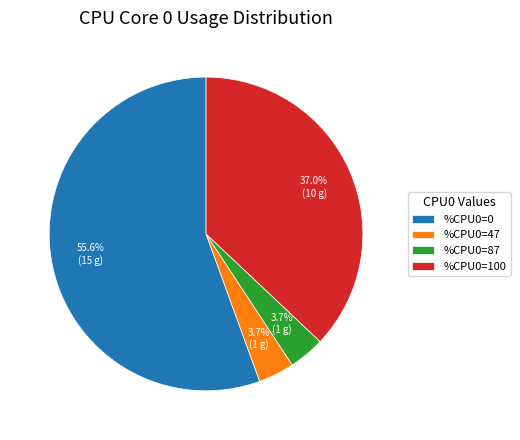

Between %CPU0=87 and %CPU0=0, which is larger?

%CPU0=0